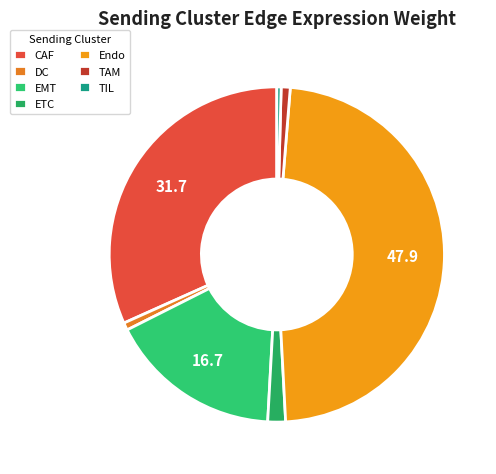

To the nearest percent, what is the average slice percentage?

14%